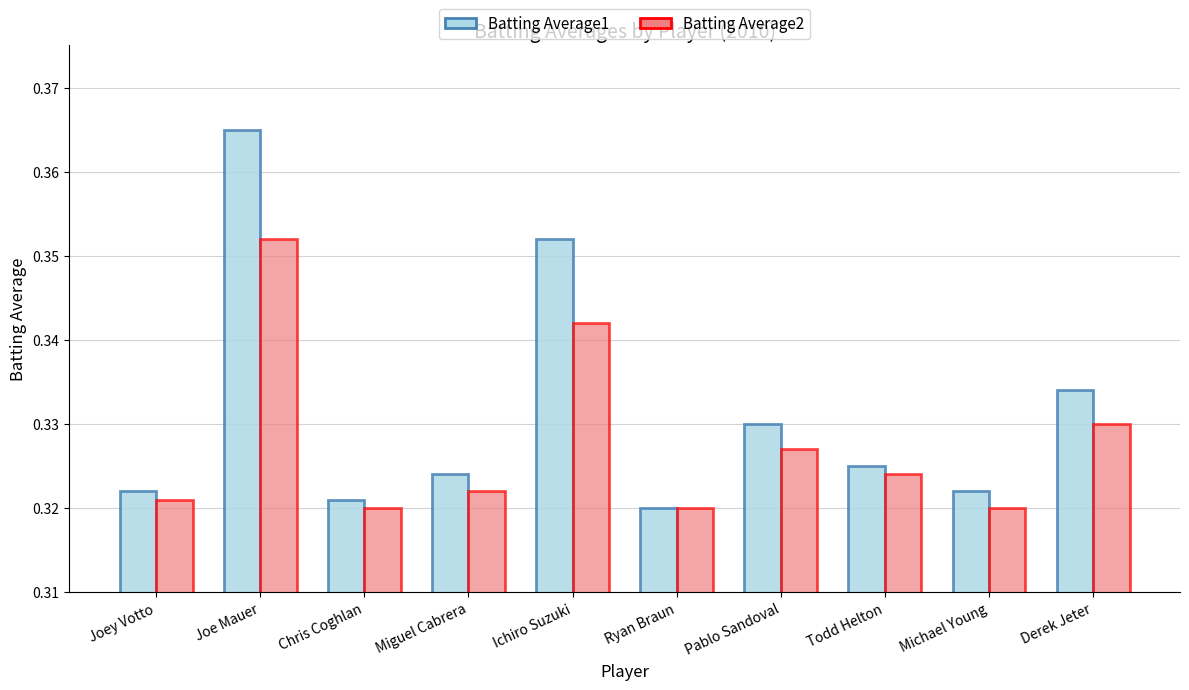

Rank the series by their maximum value, from highest to lowest.

Batting Average1, Batting Average2